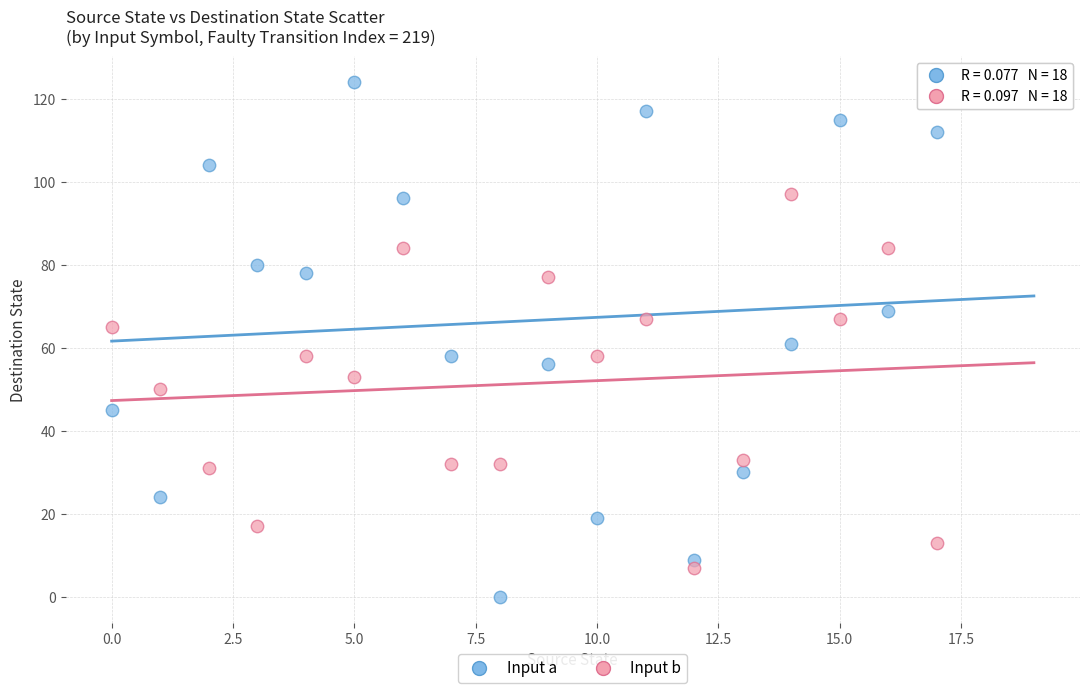

Which series has the widest spread of Y values?

Input a